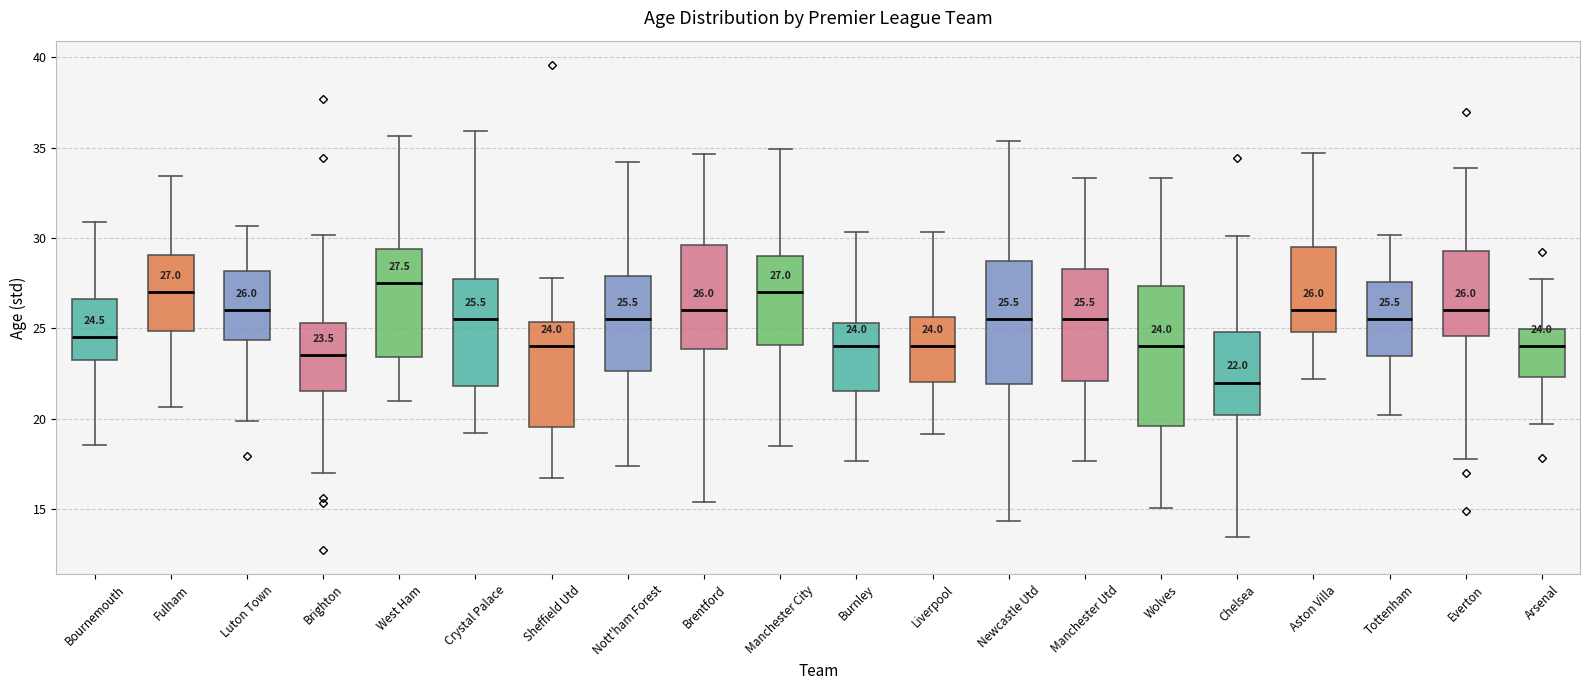

Which box is the tallest, from its lower edge to its upper edge?

Wolves